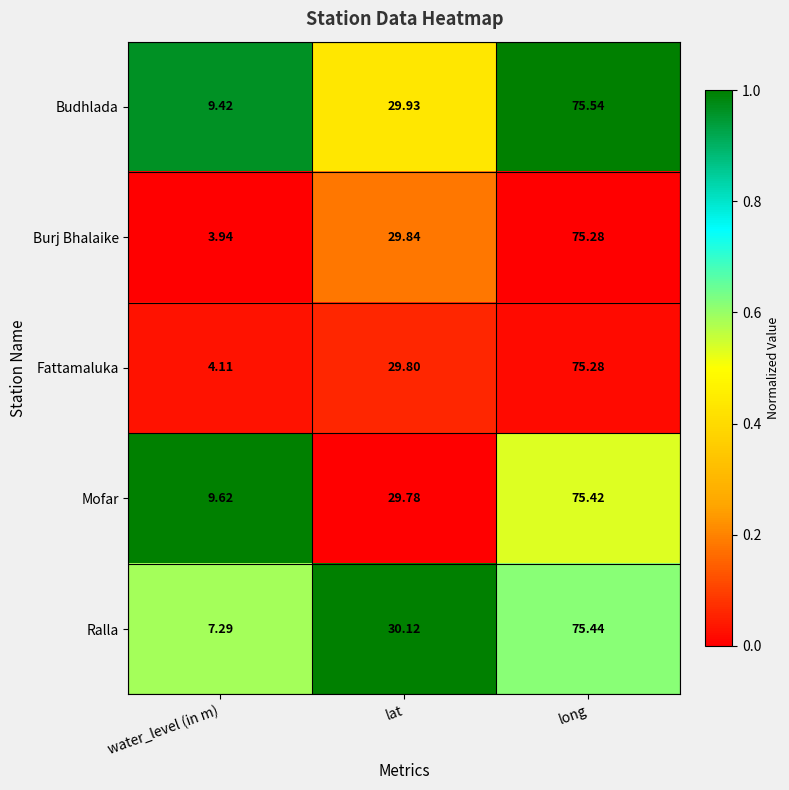

At which category is the sum across all series the highest?

long